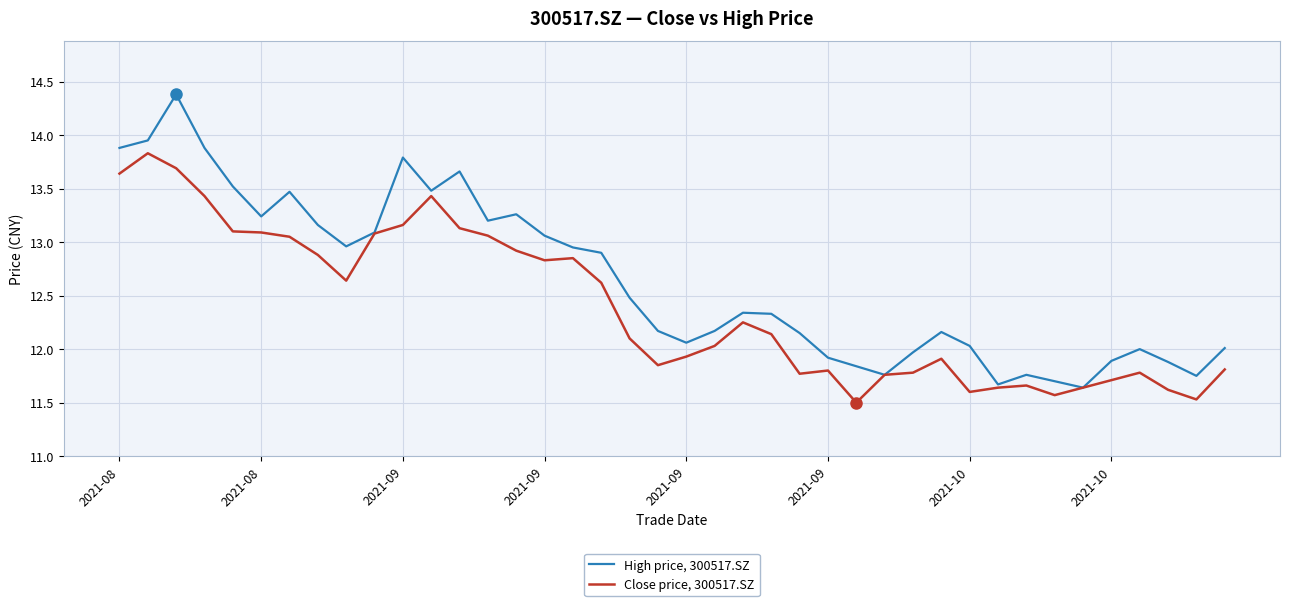

Rank the series by their maximum value, from highest to lowest.

High price, 300517.SZ, Close price, 300517.SZ